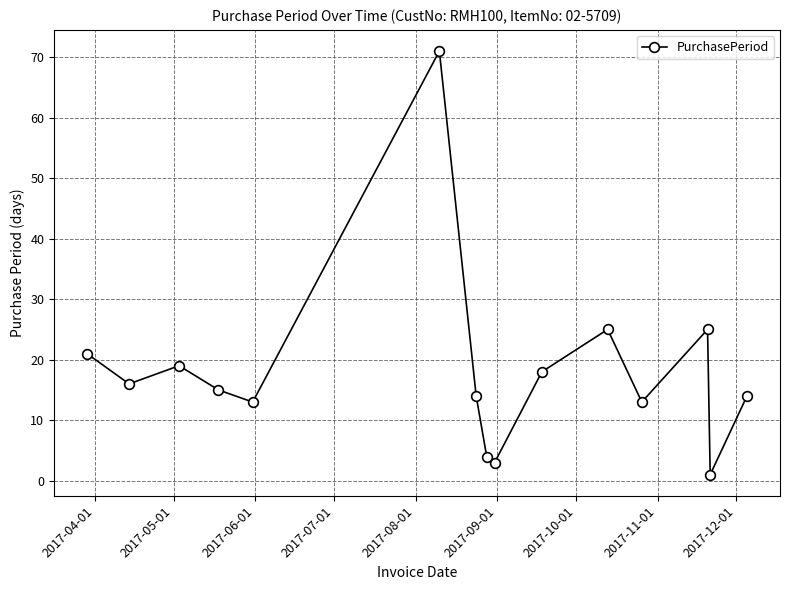

What is the greatest value displayed?

71